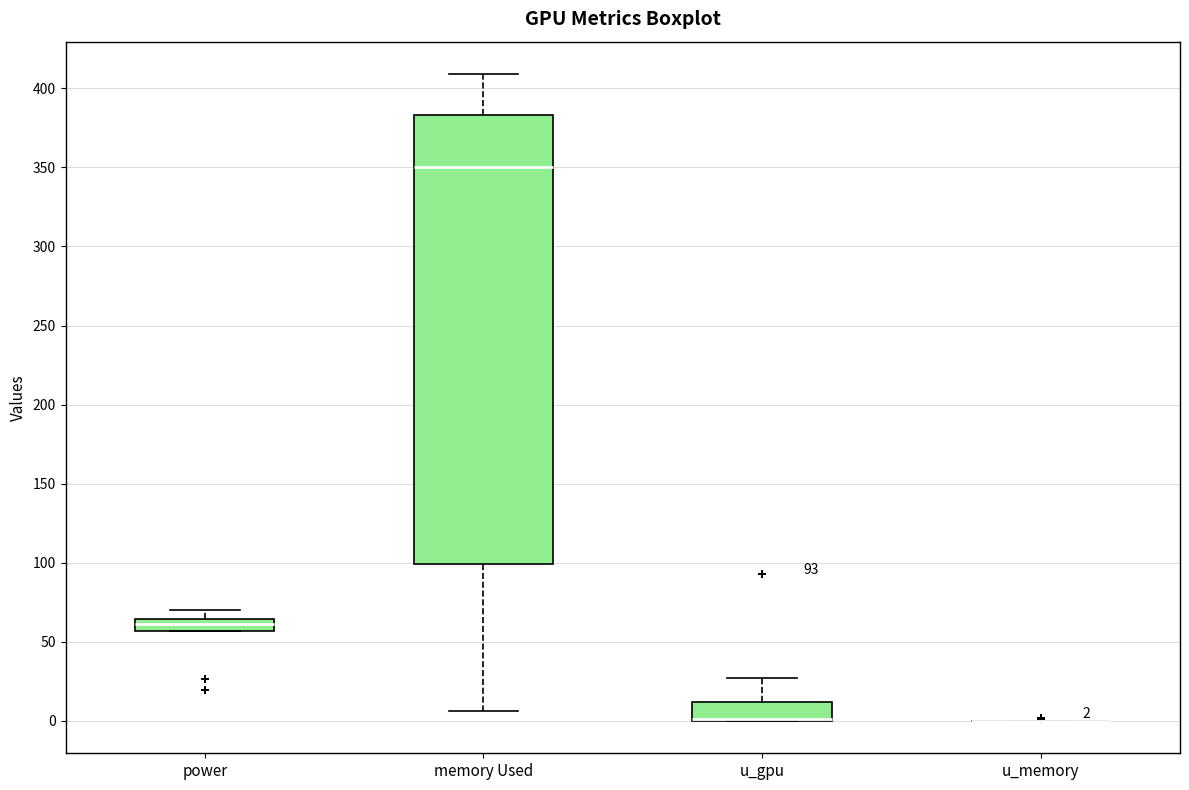

Which box is the tallest, from its lower edge to its upper edge?

memory Used